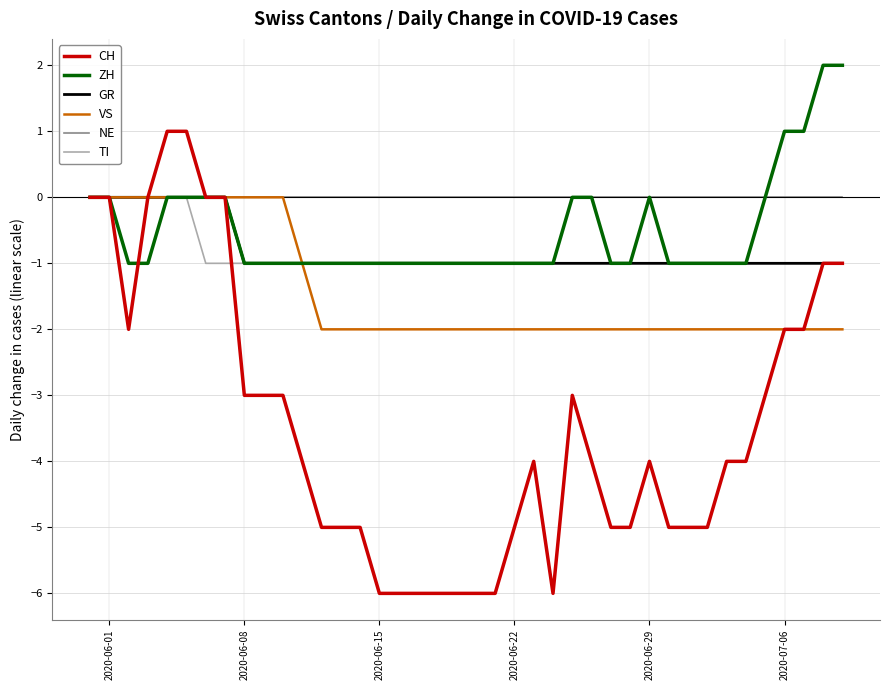

Is this an area chart (filled region under the line)?

No